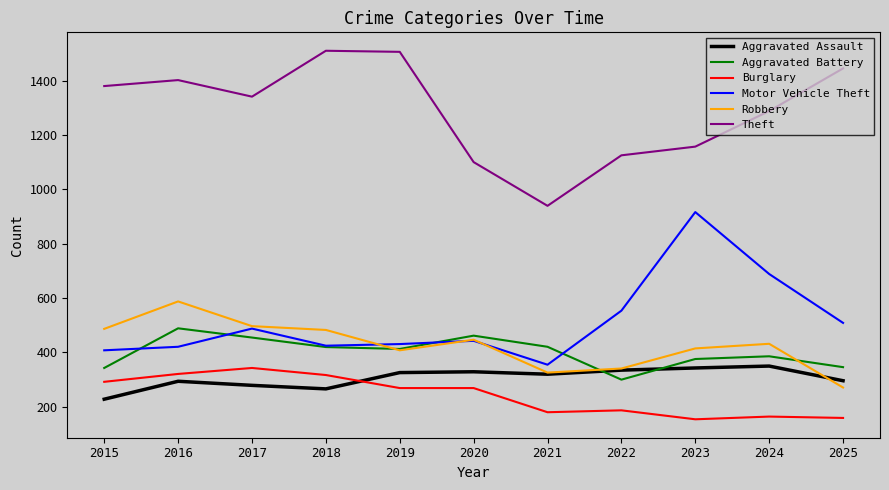

What is the minimum value shown in the chart?

153